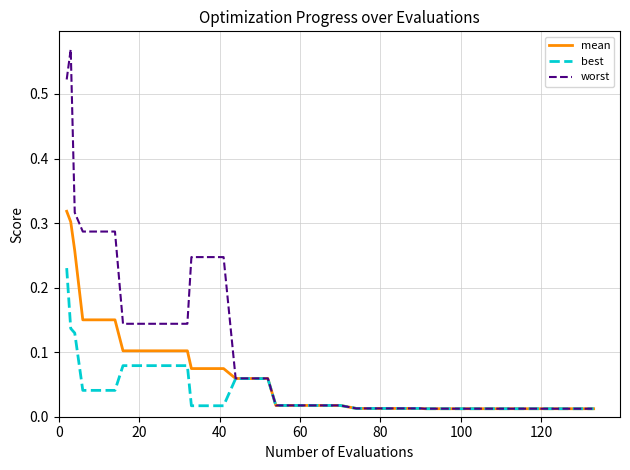

Which series has the largest range (max minus min)?

worst